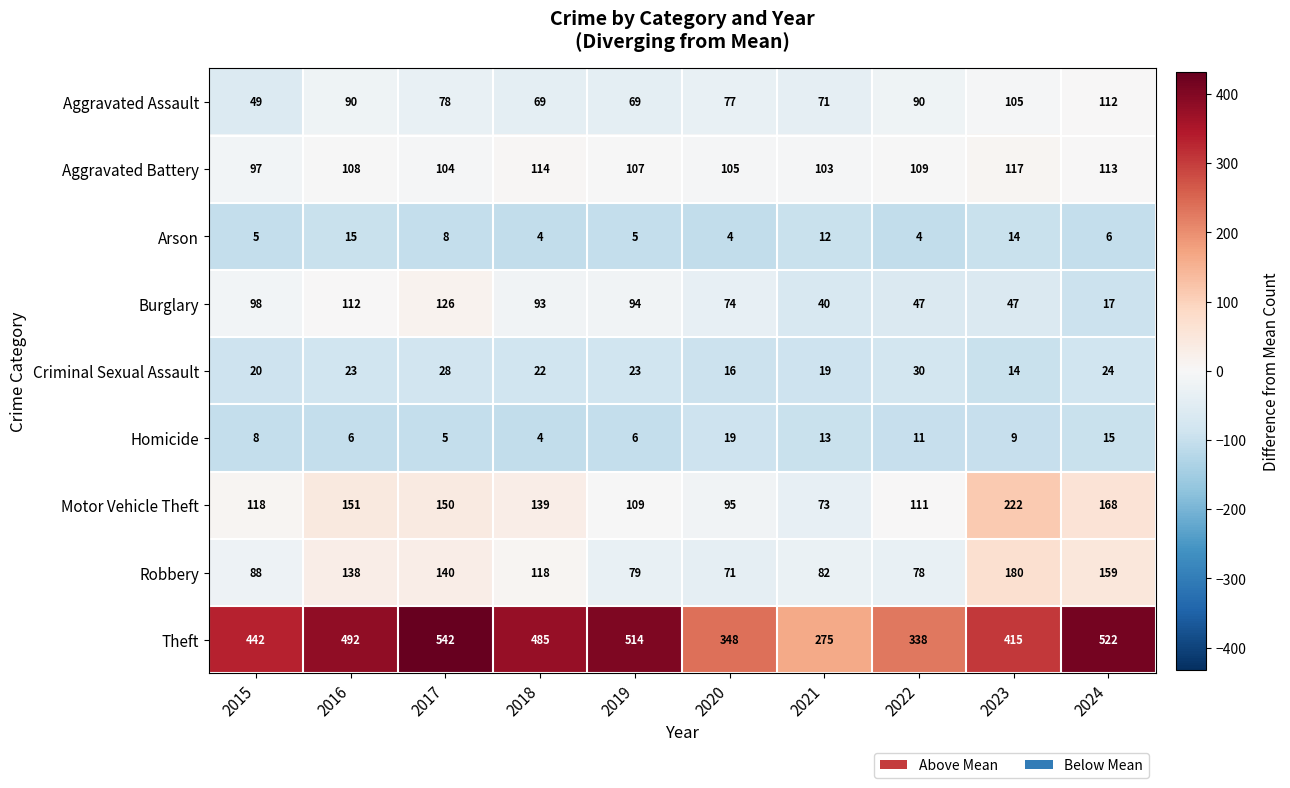

What is the sum of all Arson values?

77